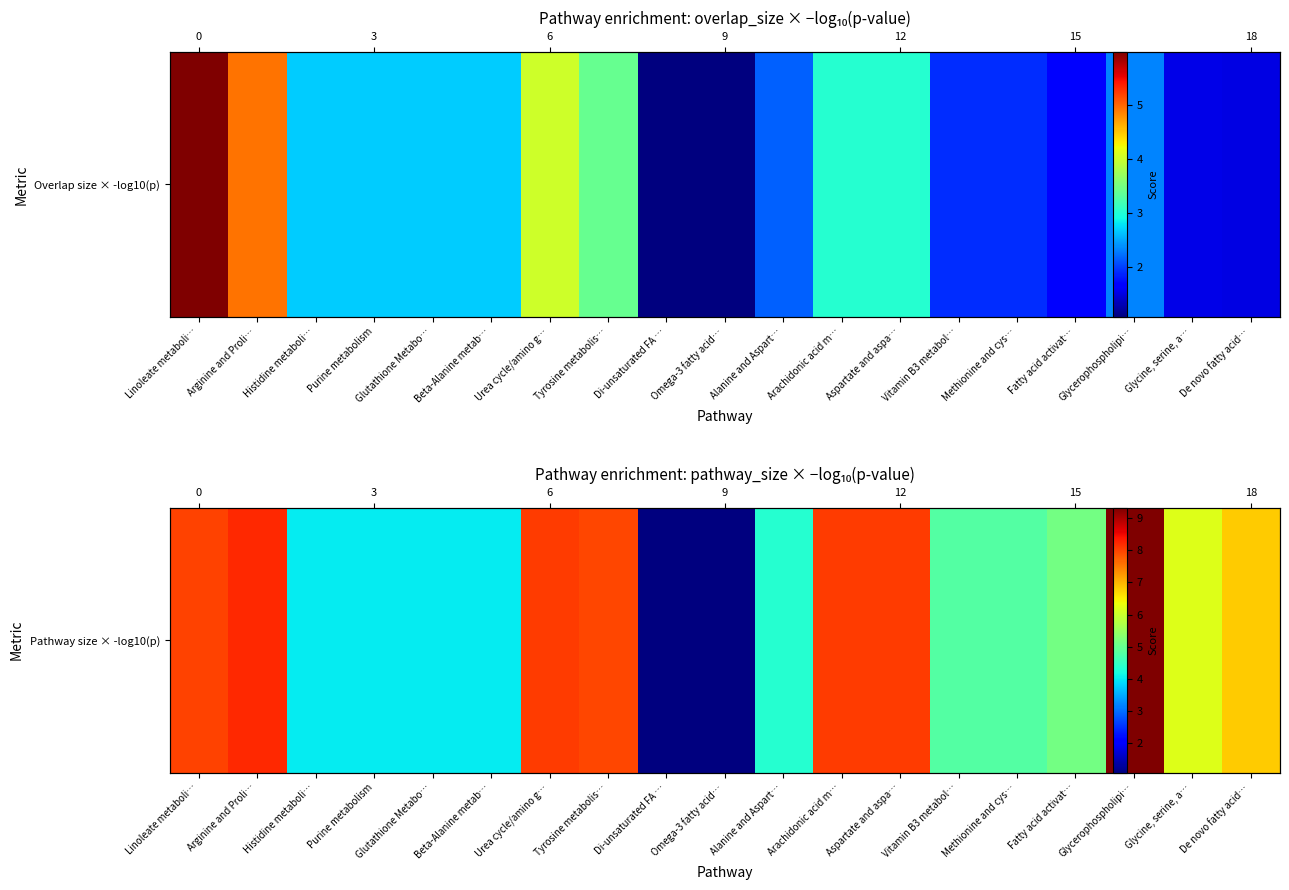

Approximately how many times larger is the value at Histidine metaboli… compared to Beta-Alanine metab…?

1.0